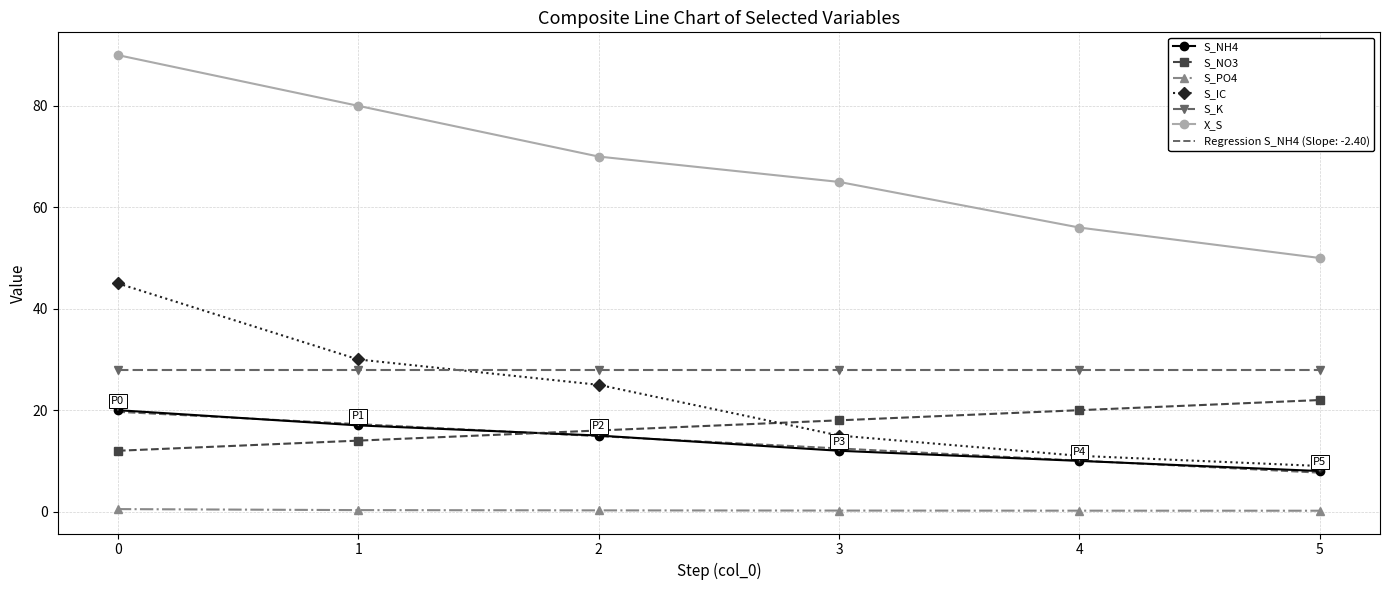

The value of S_IC at 5 is 15.0. True or false?

False